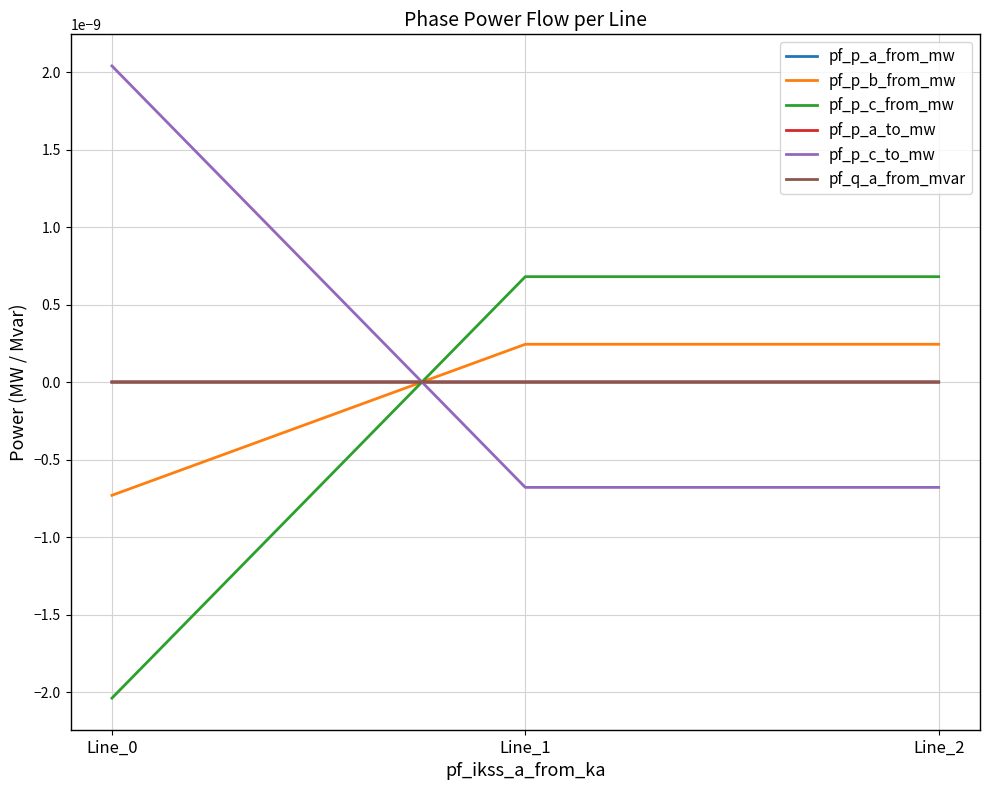

Where does the pf_p_c_to_mw series first go above 0?

Line_0